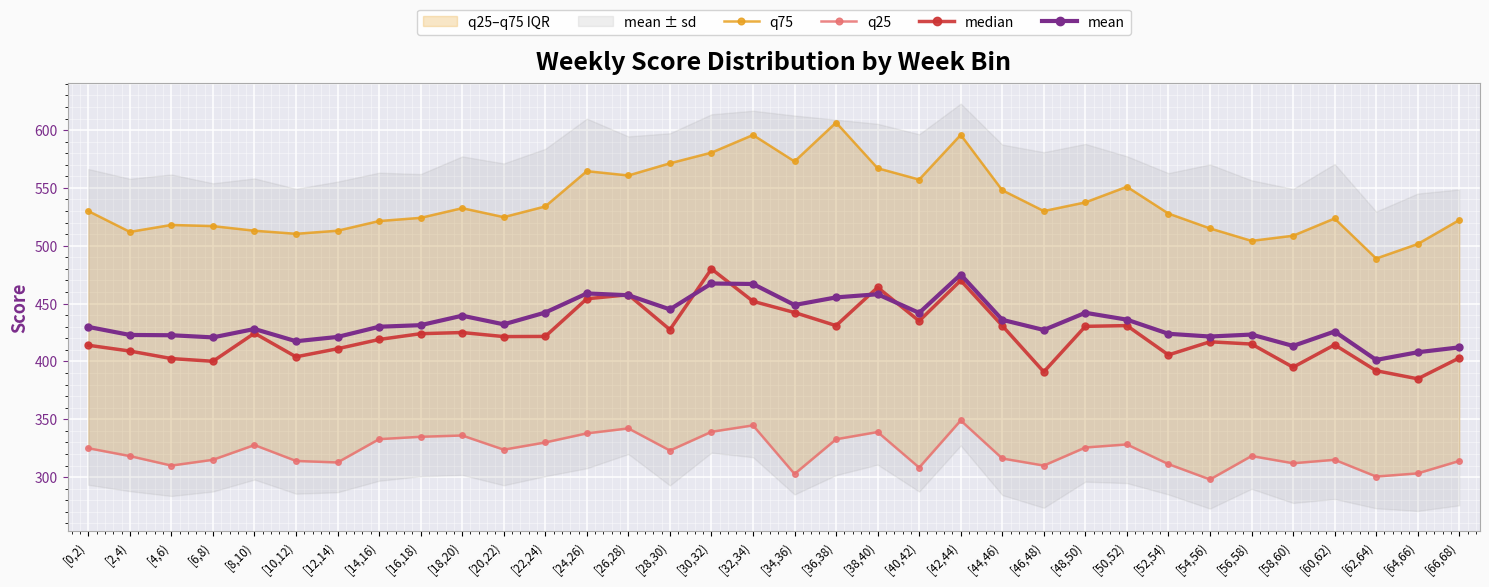

Between [26,28) and [40,42), which is larger?

[26,28)